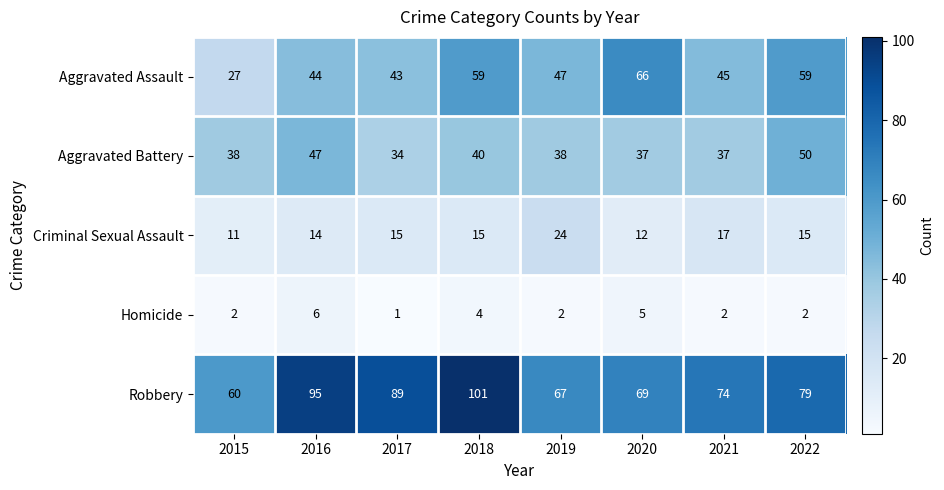

Where is Robbery nearest to the value 80?

2022